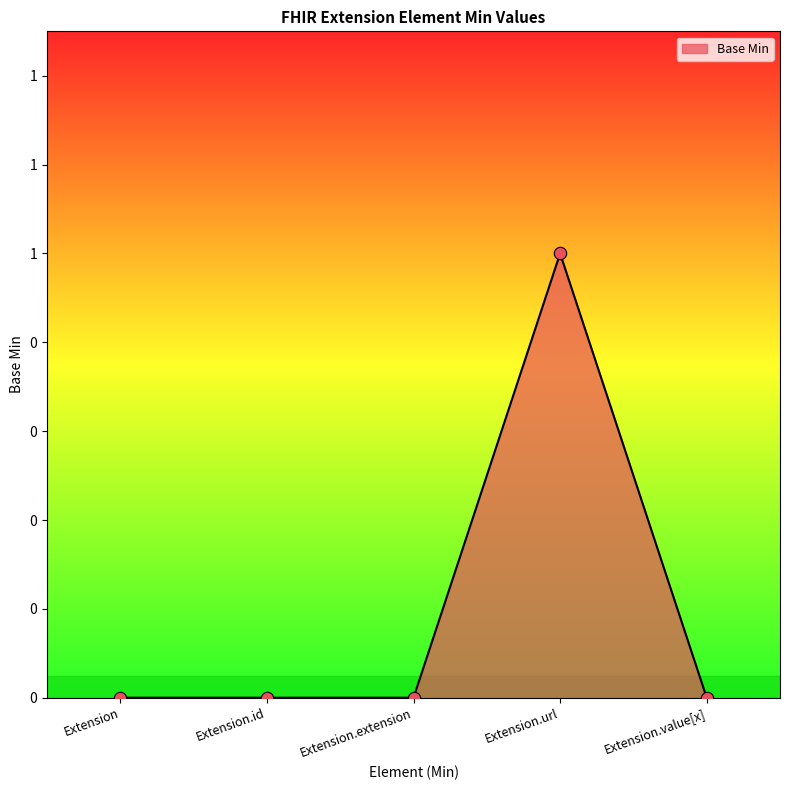

What is the change in value from Extension.url to Extension.value[x]?

-1